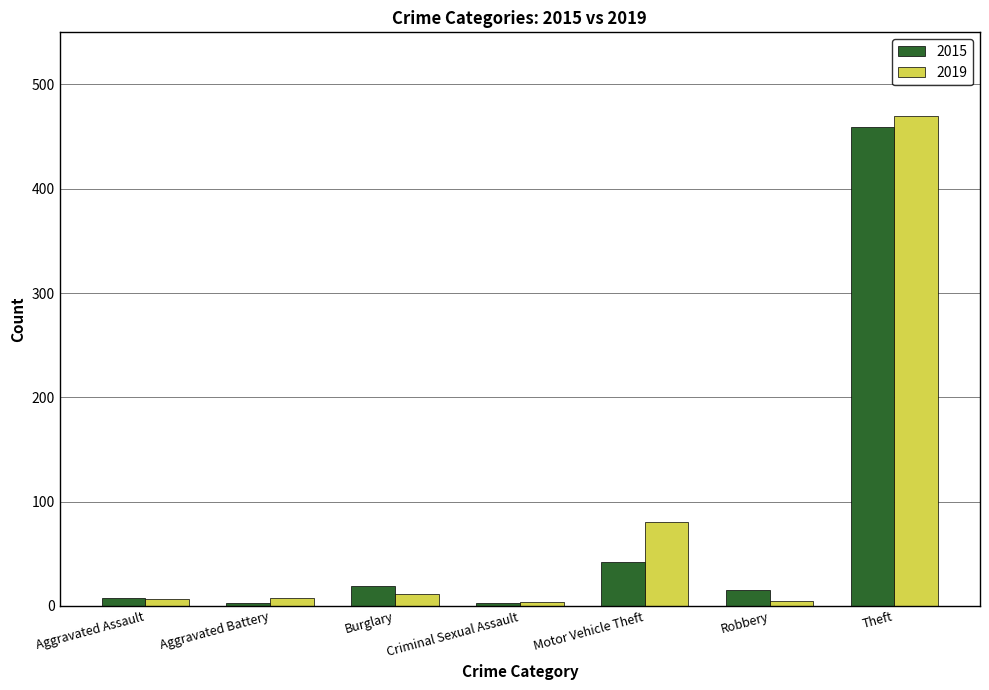

What is the total value across all series at Robbery?

20